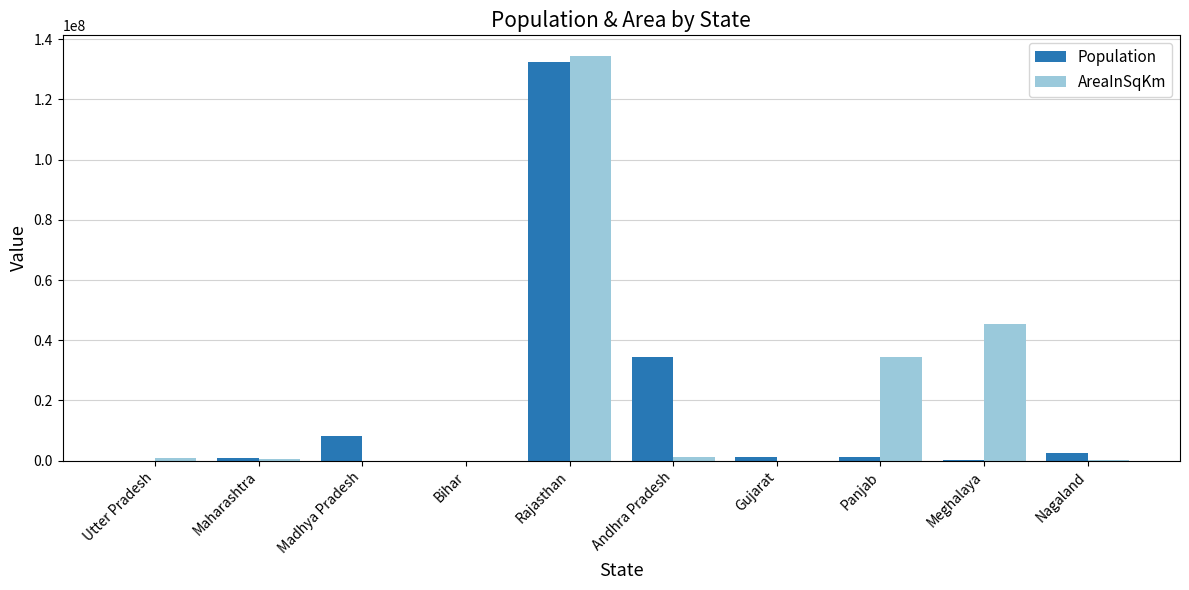

At which label does Population reach its peak?

Rajasthan